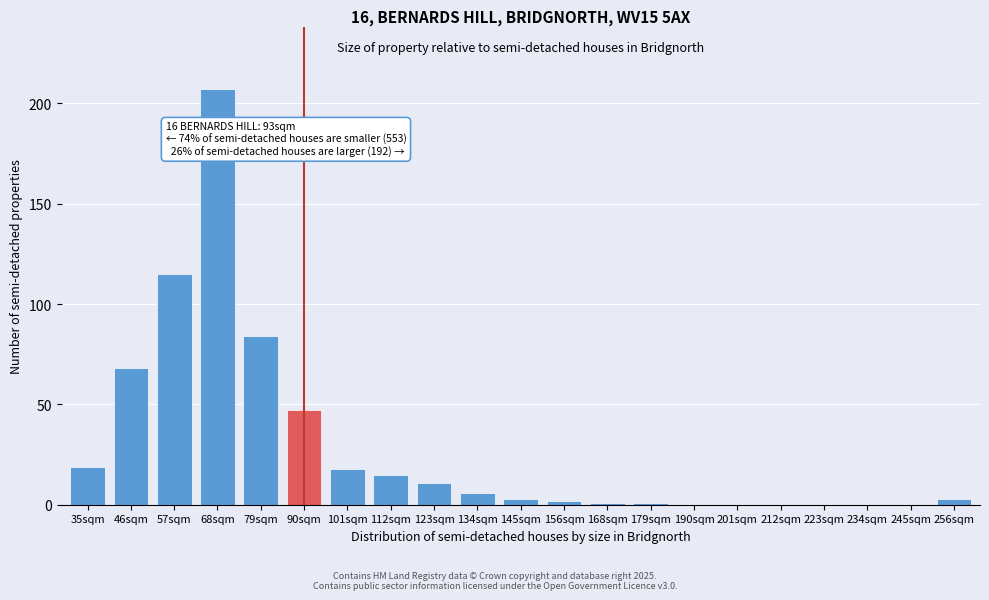

Reading left to right, extract all data points from this chart.

35sqm=19	46sqm=68	57sqm=115	68sqm=207	79sqm=84	90sqm=47	101sqm=18	112sqm=15	123sqm=11	134sqm=6	145sqm=3	156sqm=2	168sqm=1	179sqm=1	190sqm=0	201sqm=0	212sqm=0	223sqm=0	234sqm=0	245sqm=0	256sqm=3